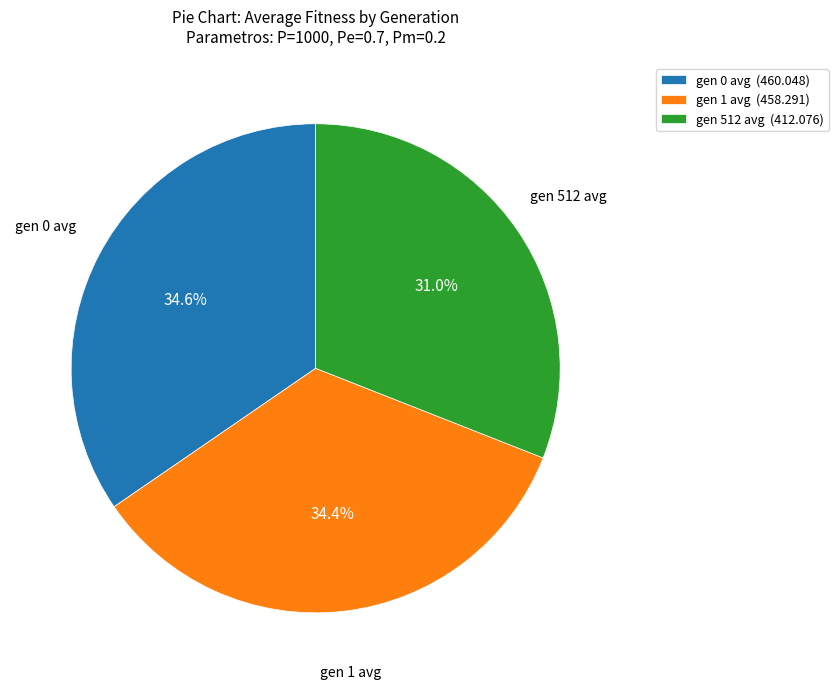

Does gen 1 avg represent more than half of the total?

No